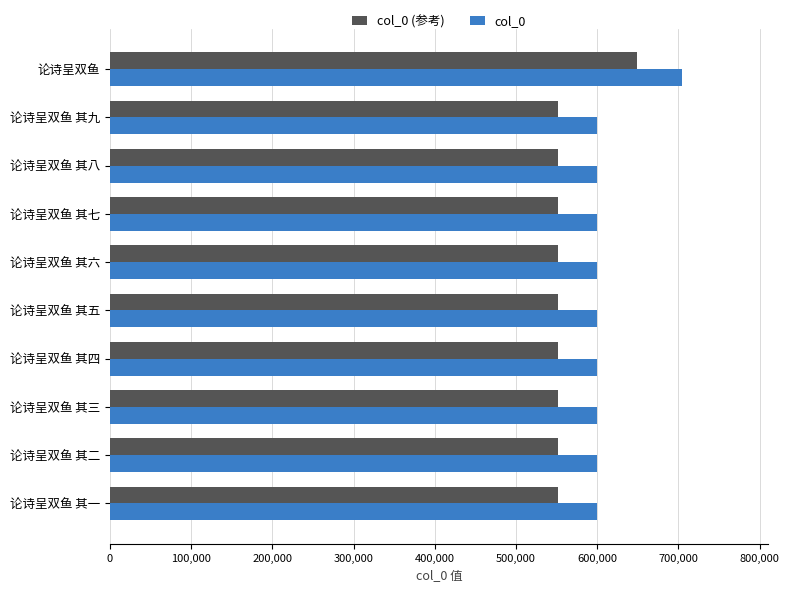

How many values in the col_0 (参考) series are below 551359?

5